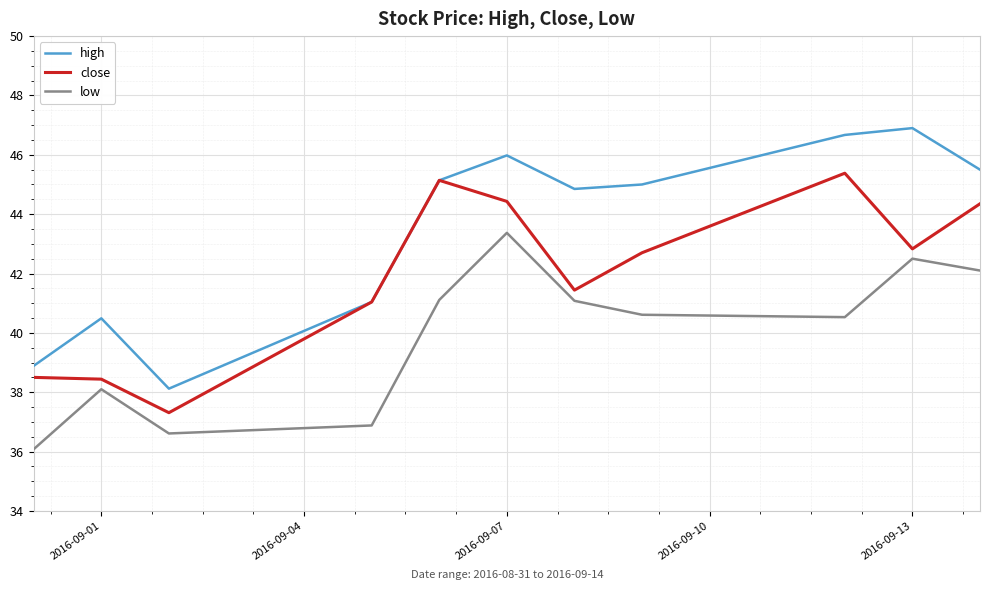

What is the average value of the close series?

42.0